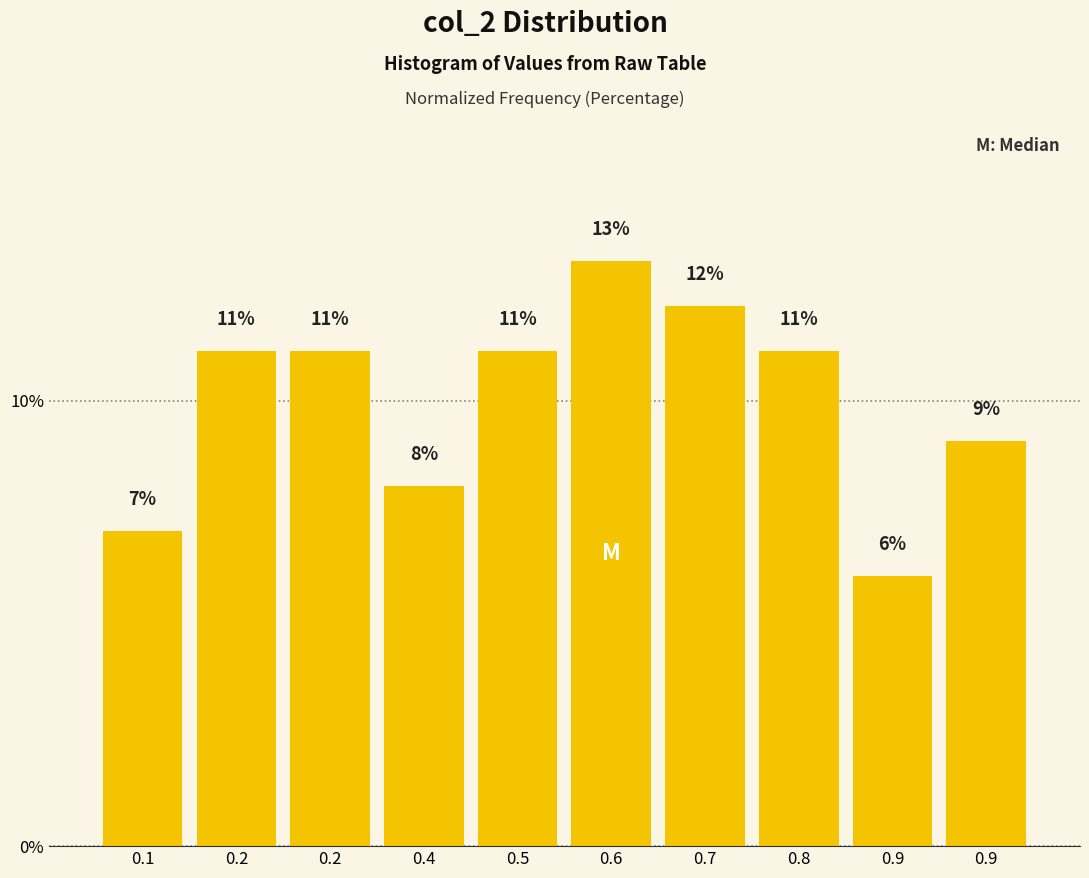

How many bars are there in total?

10